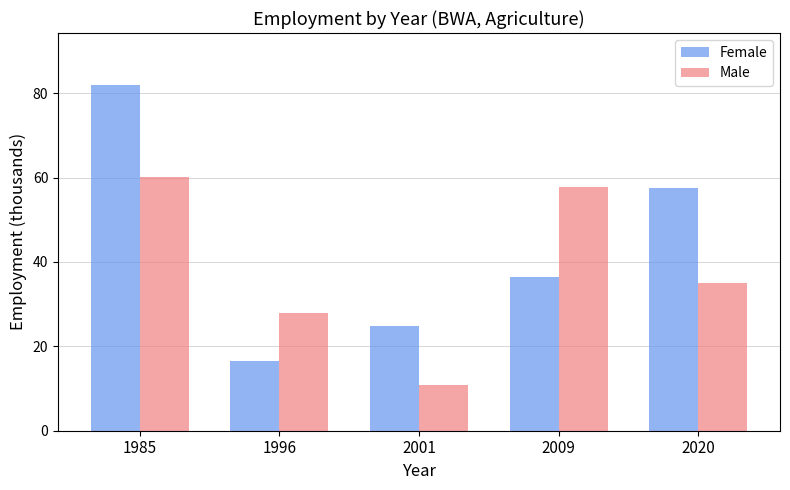

What is the spread (max minus min) of values at 1985?

22.0